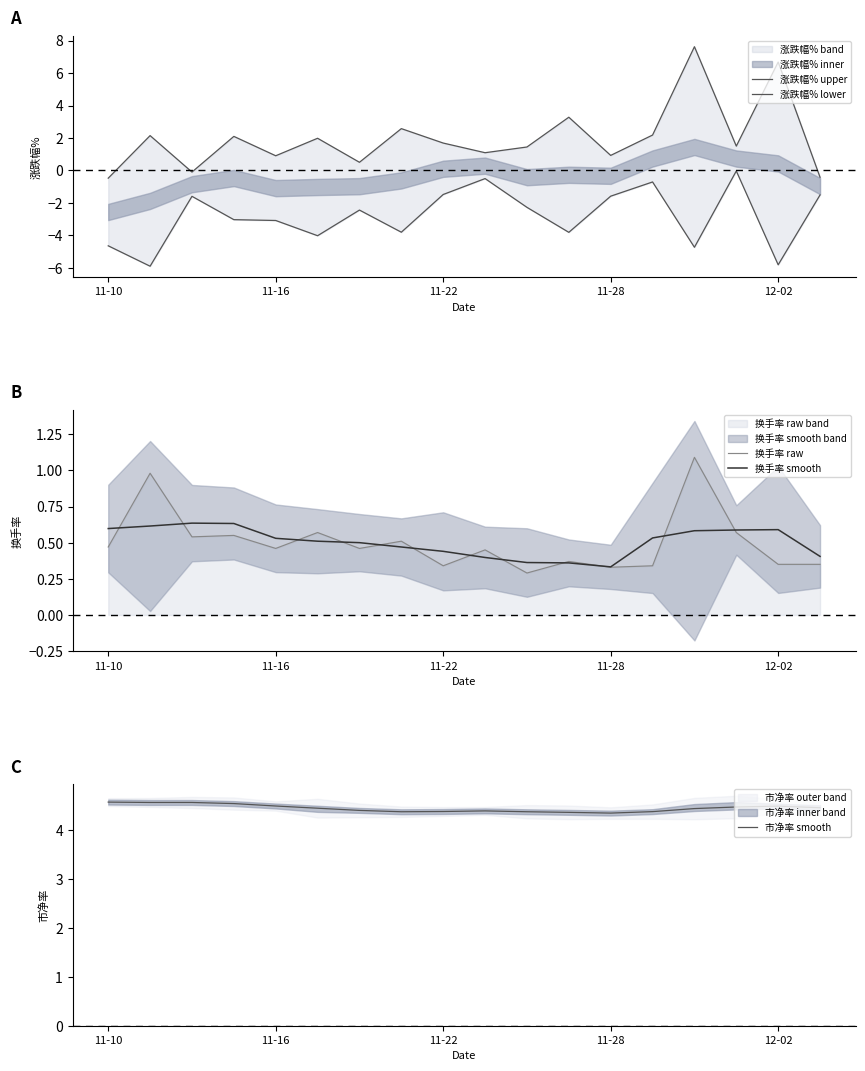

Does the chart have visible grid lines?

No